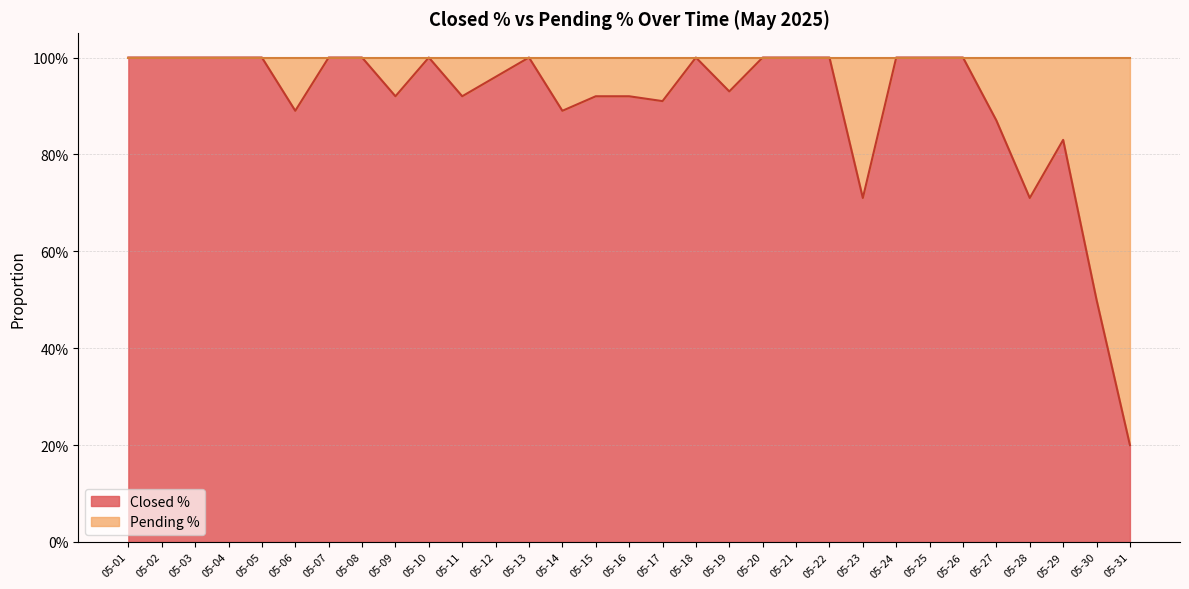

Reading left to right, list all the values displayed in this chart.

Closed % line: 1.0	1.0	1.0	1.0	1.0	0.9	1.0	1.0	0.9	1.0	0.9	1.0	1.0	0.9	0.9	0.9	0.9	1.0	0.9	1.0	1.0	1.0	0.7	1.0	1.0	1.0	0.9	0.7	0.8	0.5	0.2
Total line: 1.0	1.0	1.0	1.0	1.0	1.0	1.0	1.0	1.0	1.0	1.0	1.0	1.0	1.0	1.0	1.0	1.0	1.0	1.0	1.0	1.0	1.0	1.0	1.0	1.0	1.0	1.0	1.0	1.0	1.0	1.0